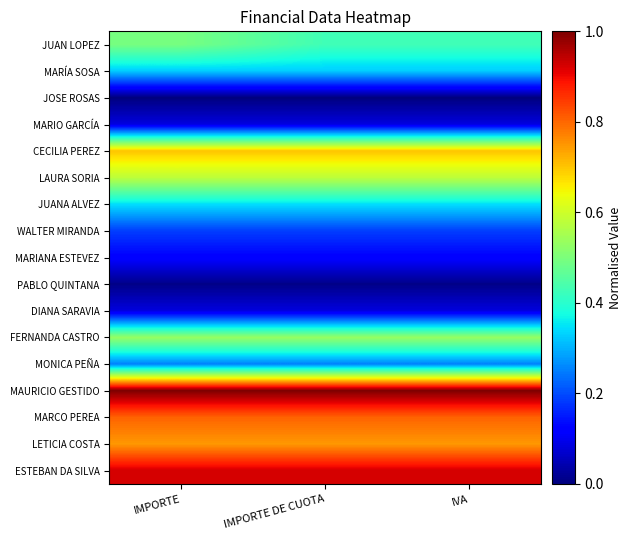

Which category has the lowest value across all series?

IMPORTE